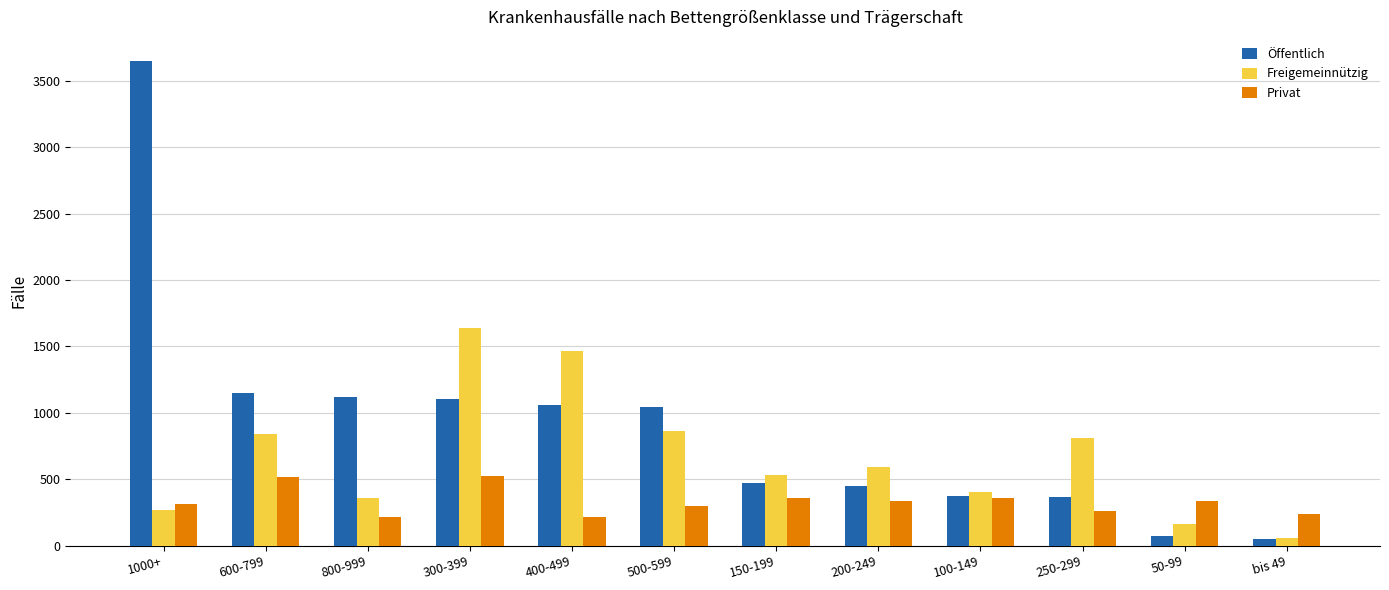

List the series in order of their peak value, highest first.

Öffentlich, Freigemeinnützig, Privat